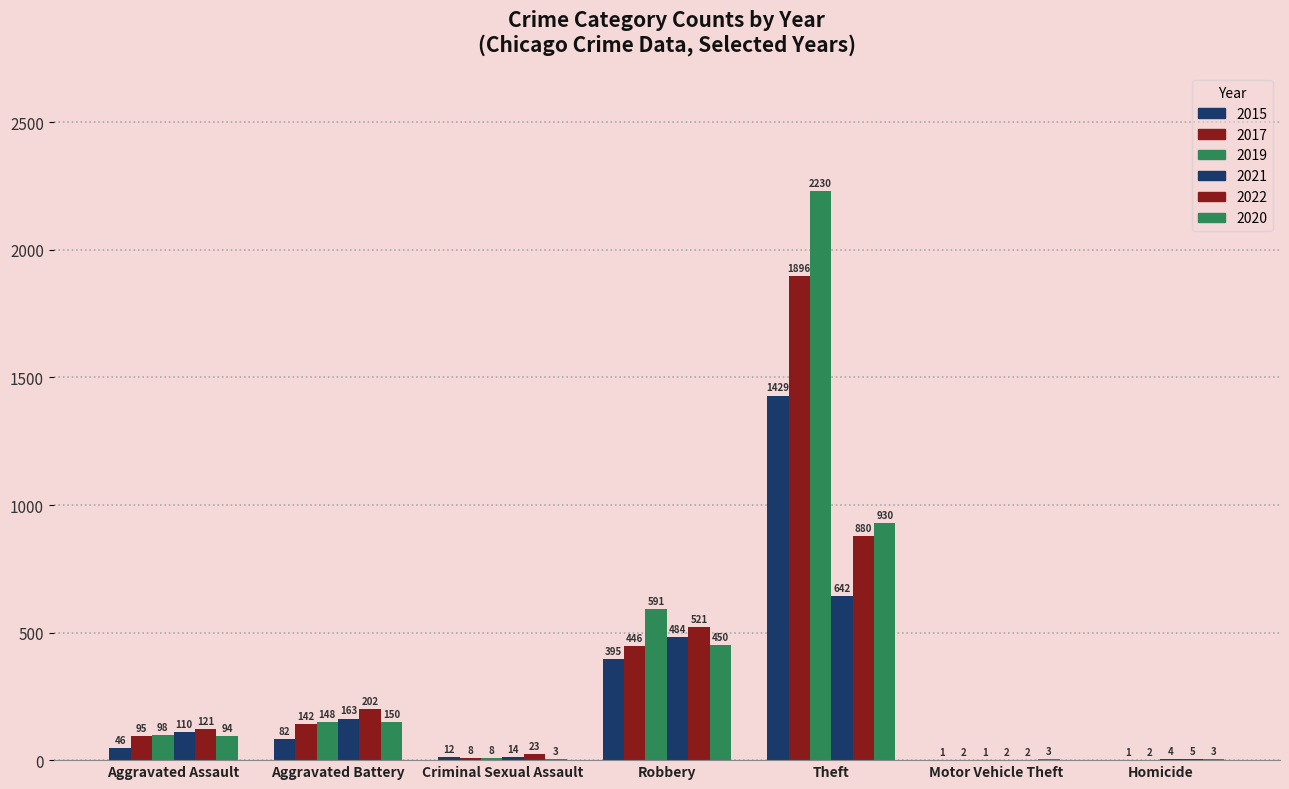

Are the bars horizontal?

No